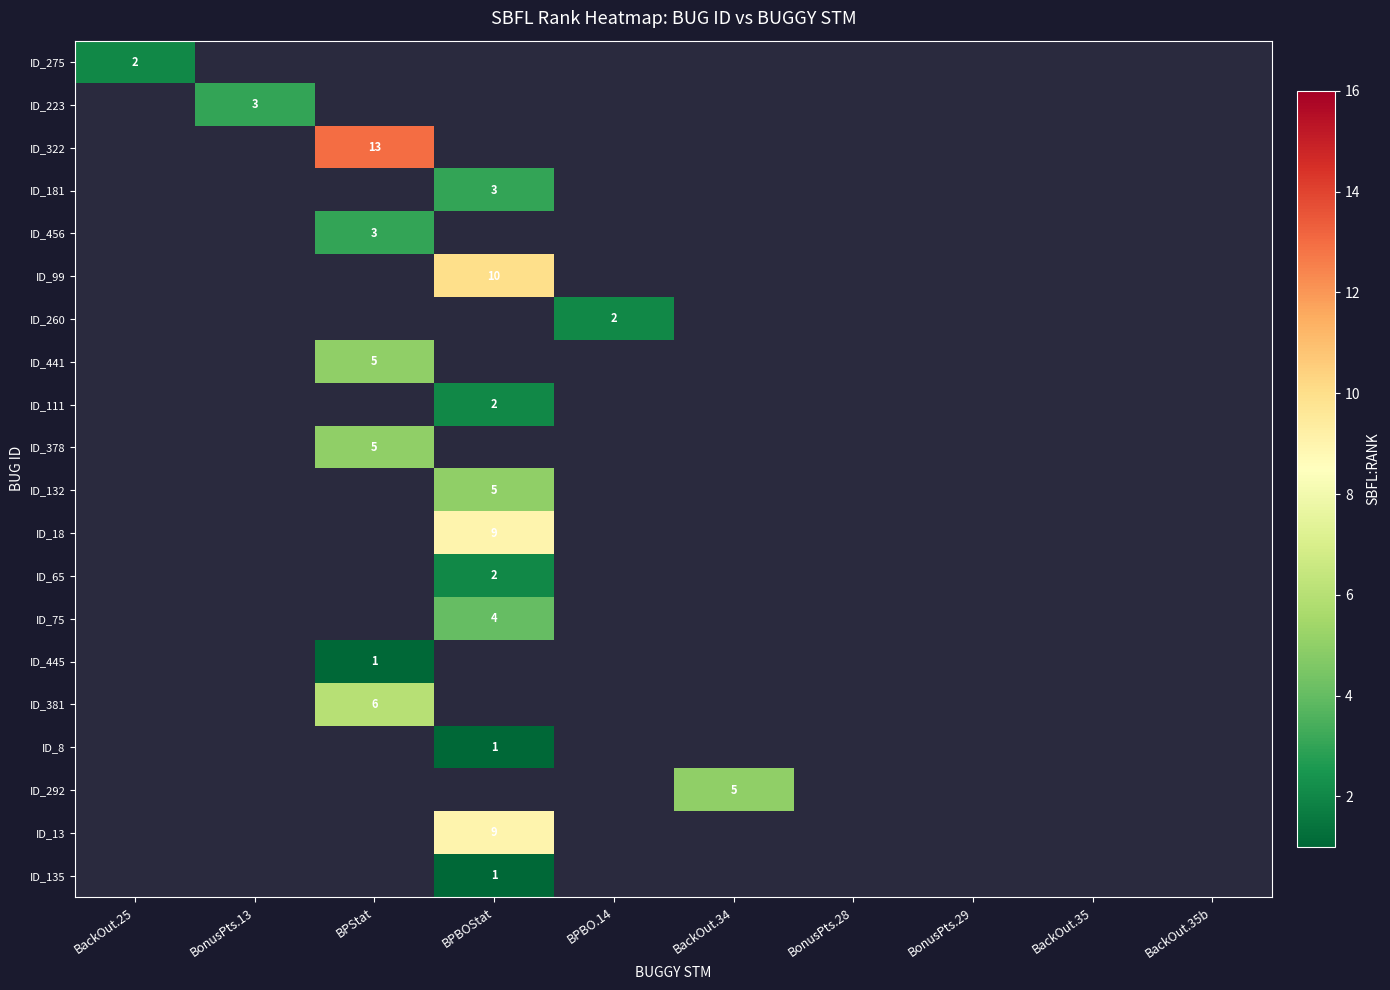

At how many categories does at least one series exceed 7?

2